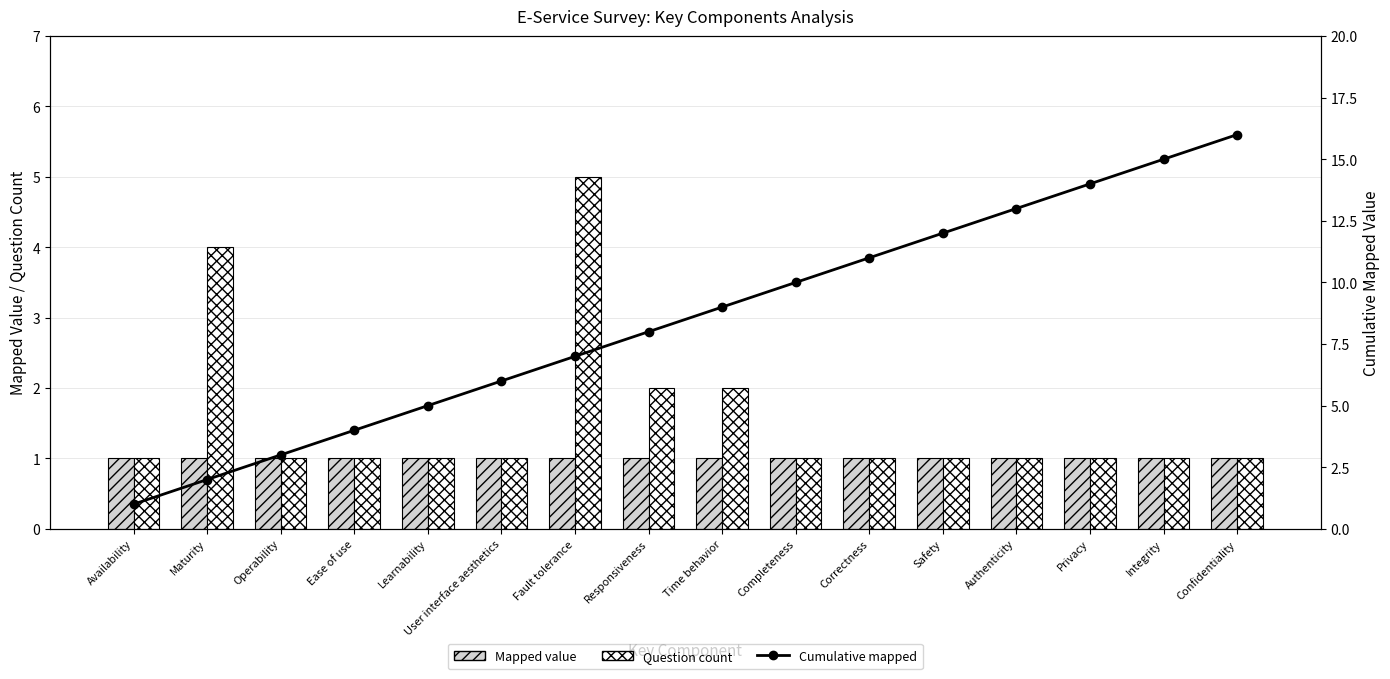

At which label is Mapped value closest to 1?

Availability